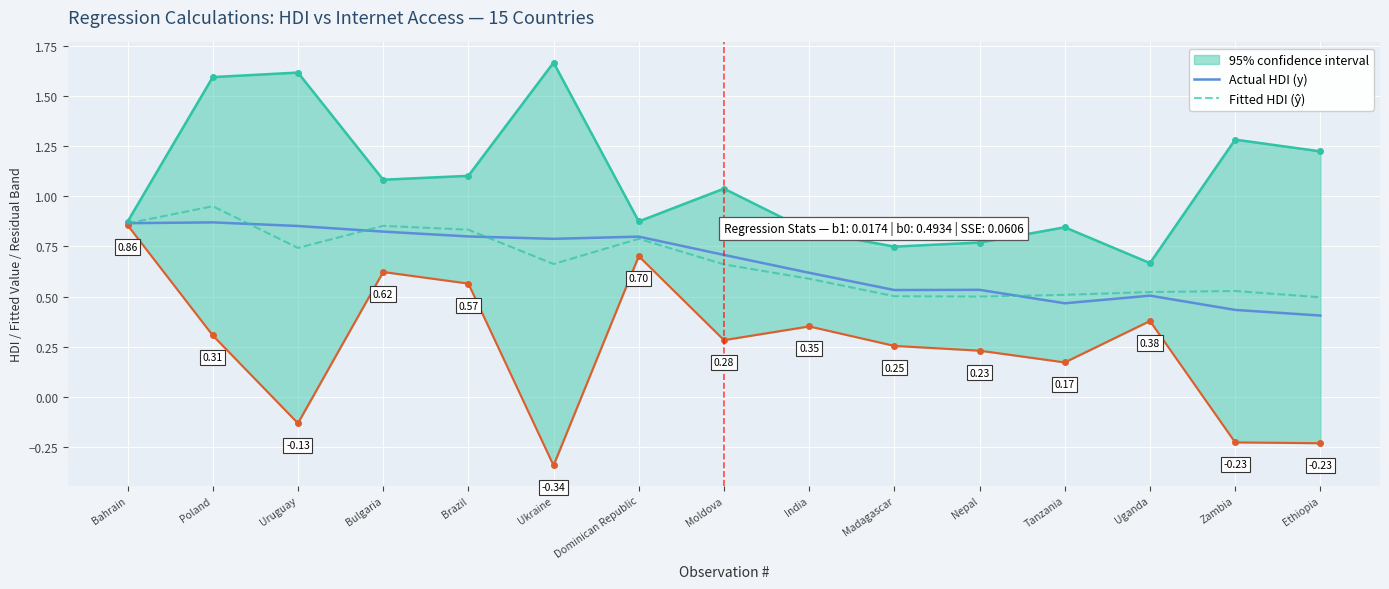

What is the label of the 10th point from the left?

Madagascar